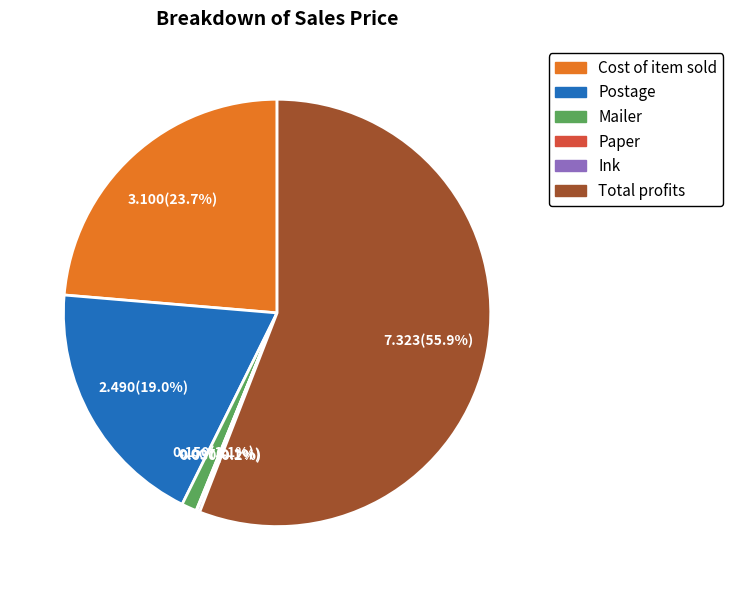

Which slice represents more than half of the pie?

Total profits